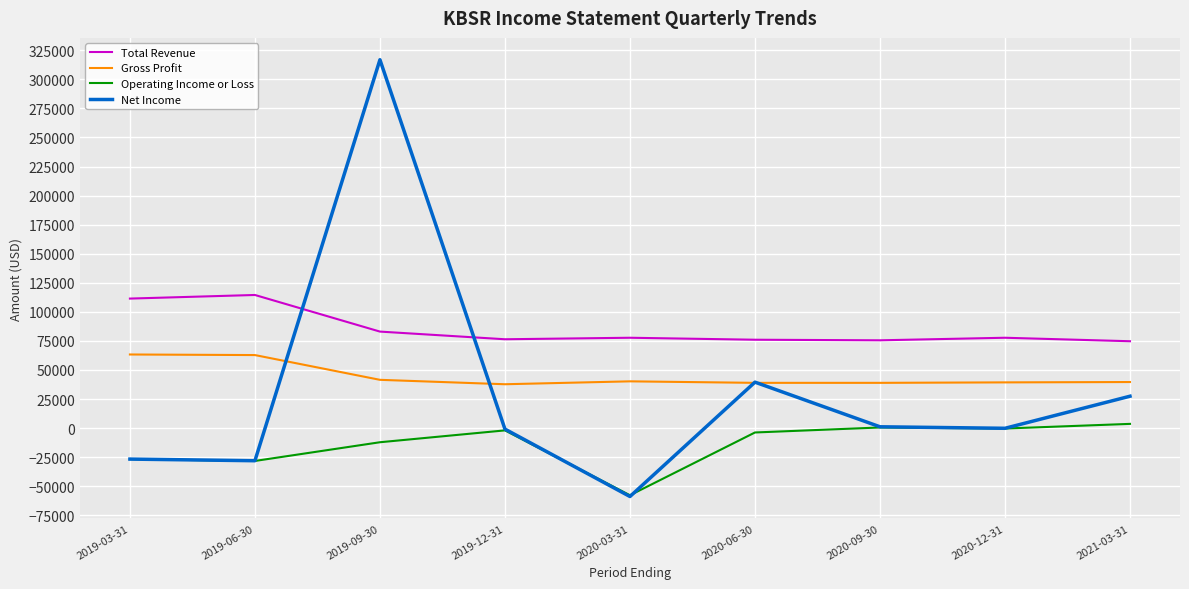

What is the greatest value displayed?

316900